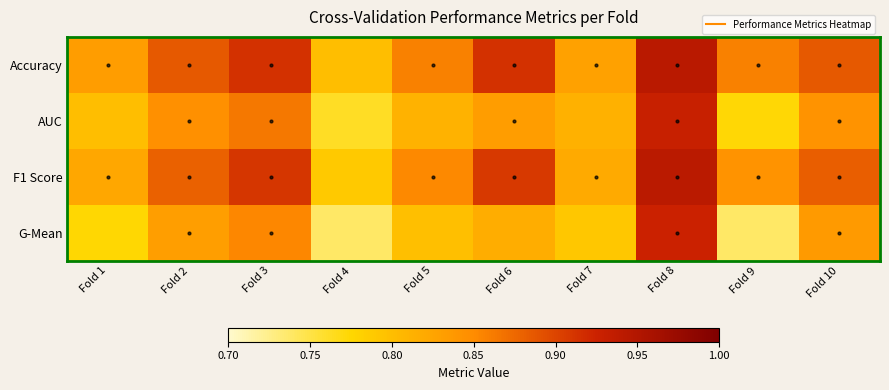

Rank the series by their maximum value, from lowest to highest.

G-Mean, AUC, F1 Score, Accuracy